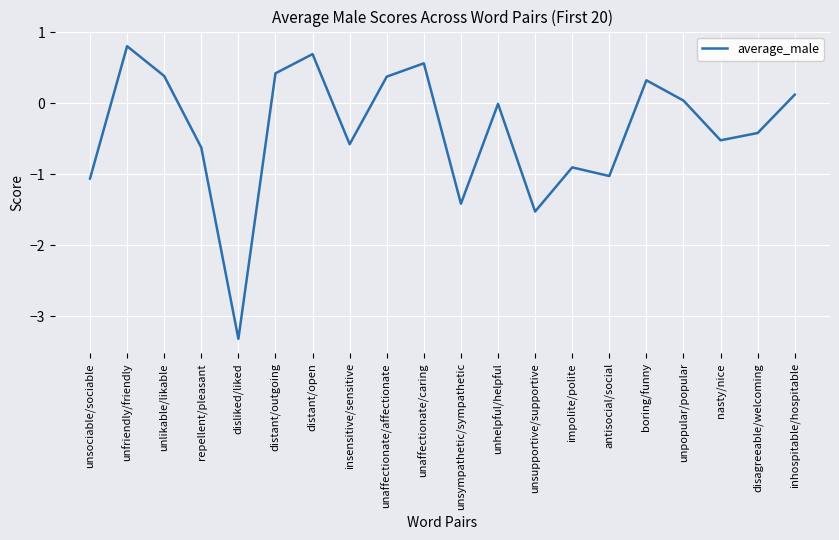

At which category does the data reach its first local valley?

disliked/liked